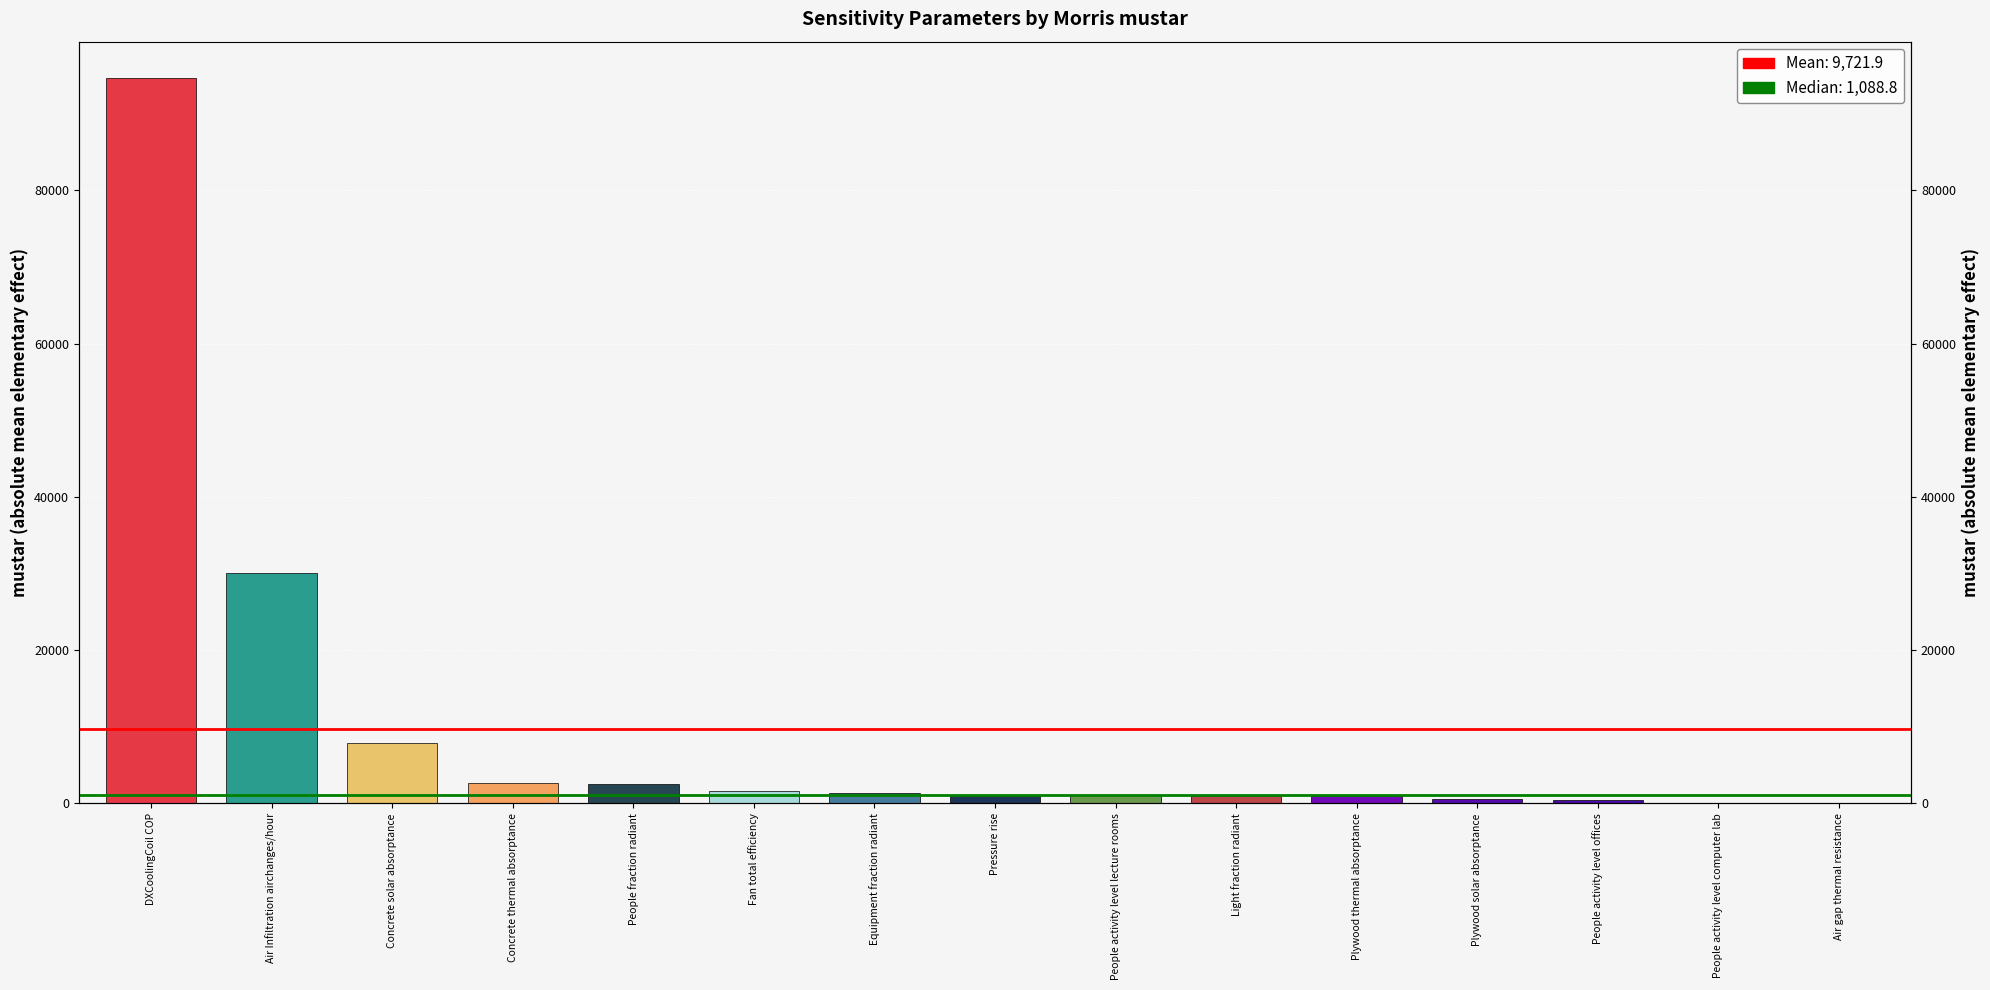

Reading left to right, what are all the values shown in this chart?

94665.8	30005.5	7819.0	2674.3	2534.7	1599.3	1294.9	1088.8	1050.3	968.8	931.1	564.9	489.6	109.2	33.2